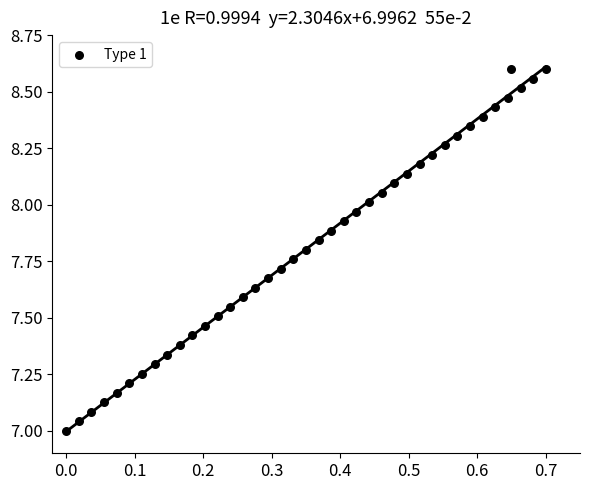

What is the range of X values (max minus min)?

0.7